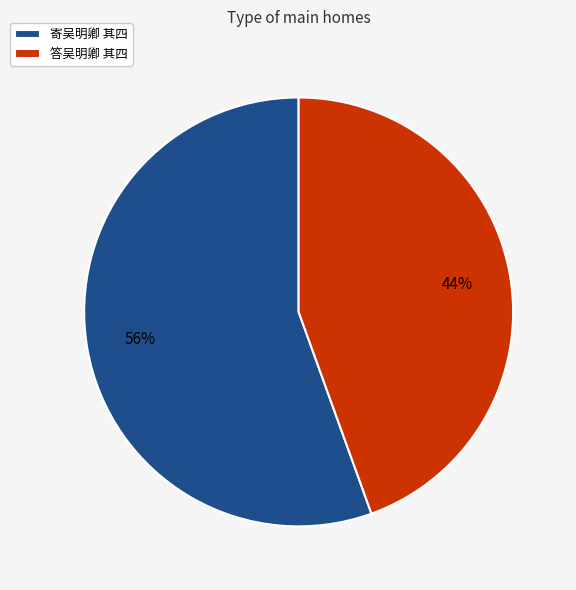

To the nearest percent, what is the combined percentage of 答吴明卿 其四 and 寄吴明卿 其四?

100%